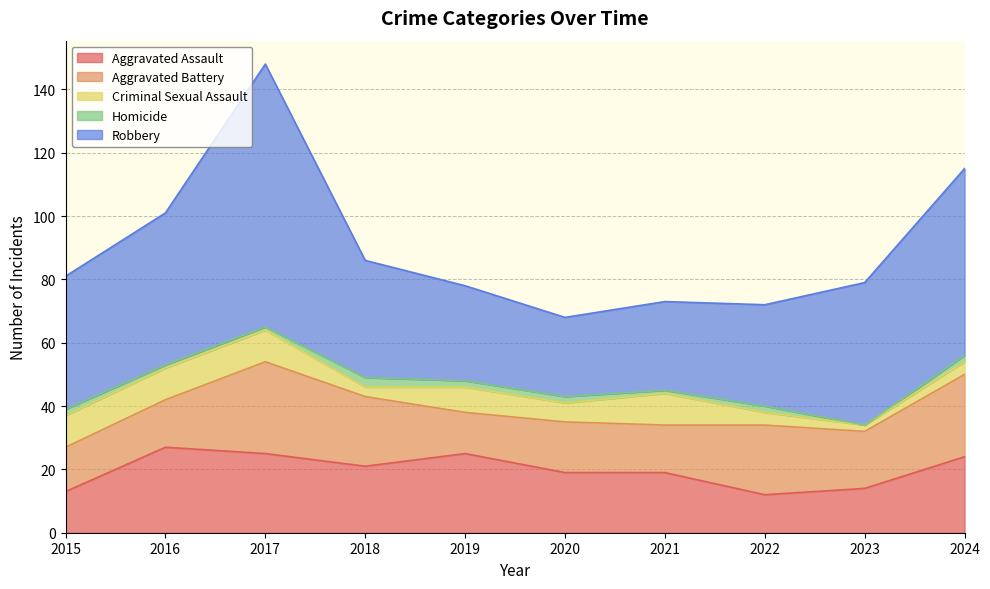

Where is the first local maximum for Homicide?

2018